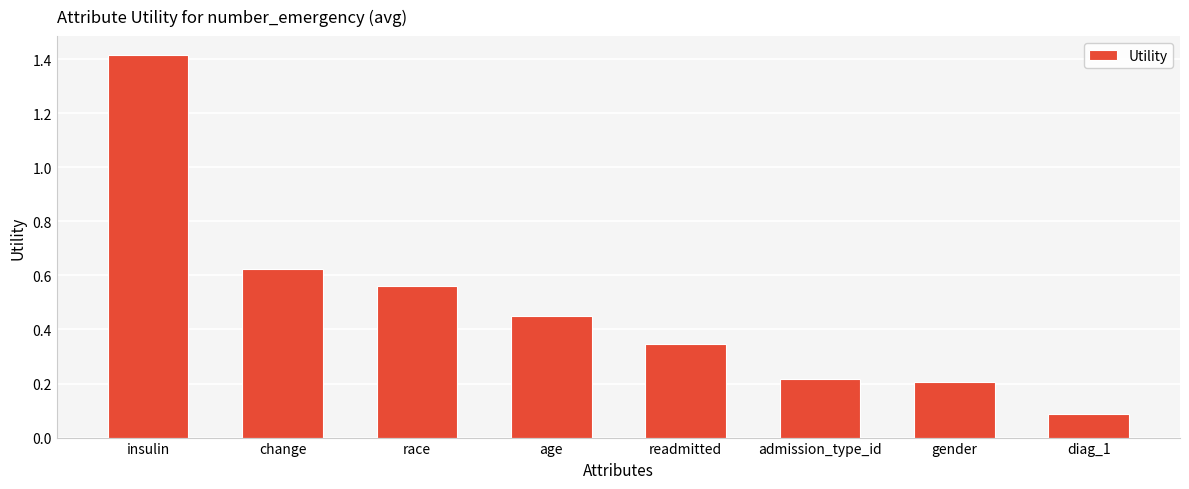

Which category has the highest value across all series?

insulin